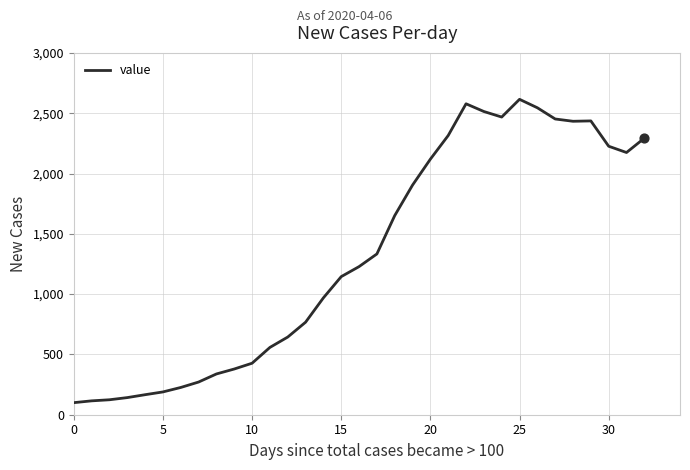

What is the minimum value shown in the chart?

100